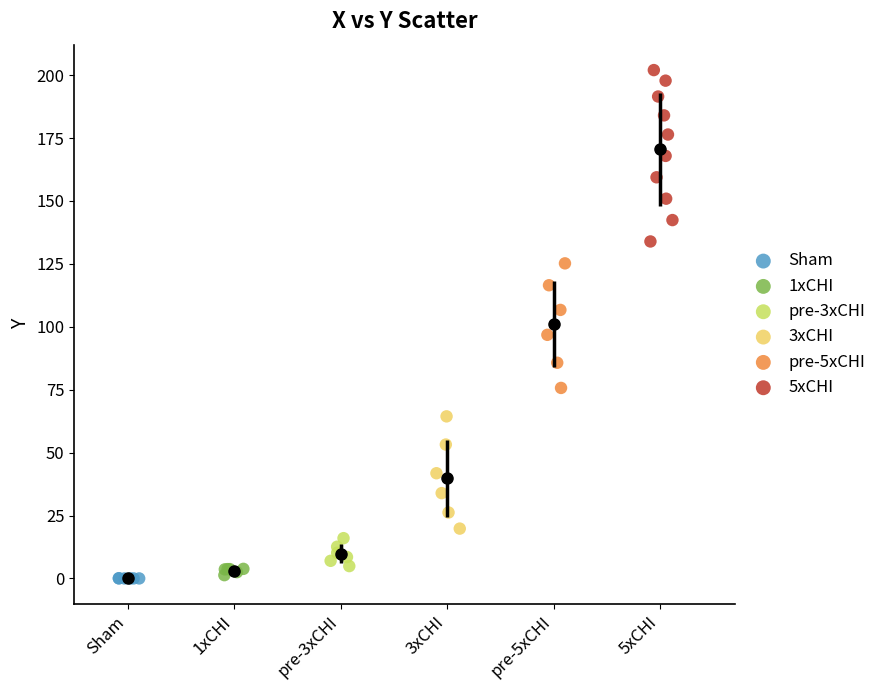

Which series reaches the maximum Y coordinate?

5xCHI